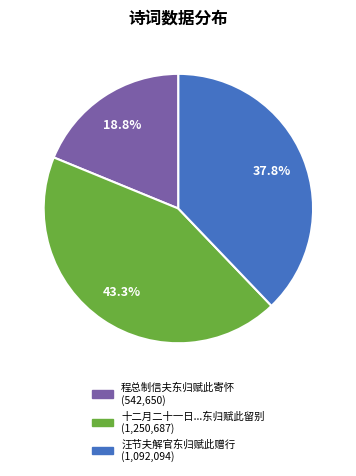

Does any single category account for the majority?

No